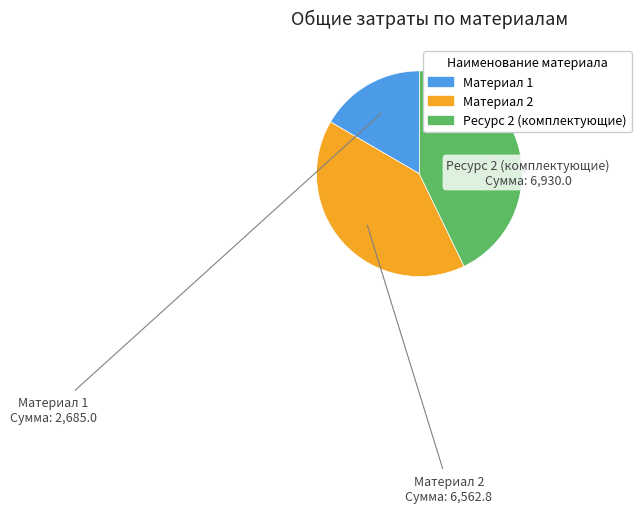

Is there any slice that represents more than half of the pie?

No